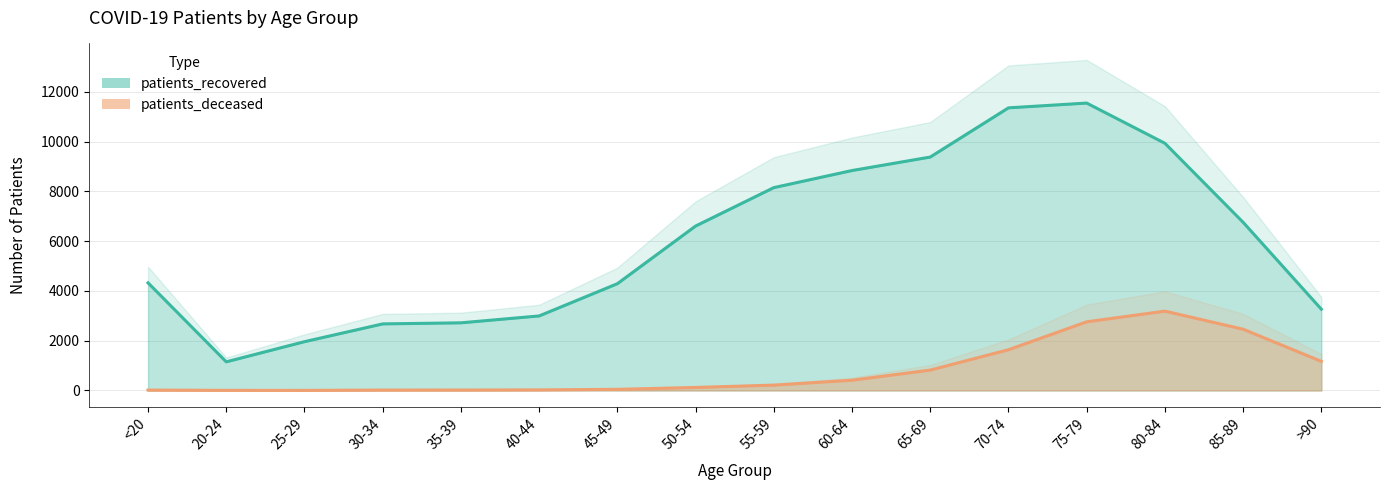

At which label is patients_deceased closest to 1596?

70-74